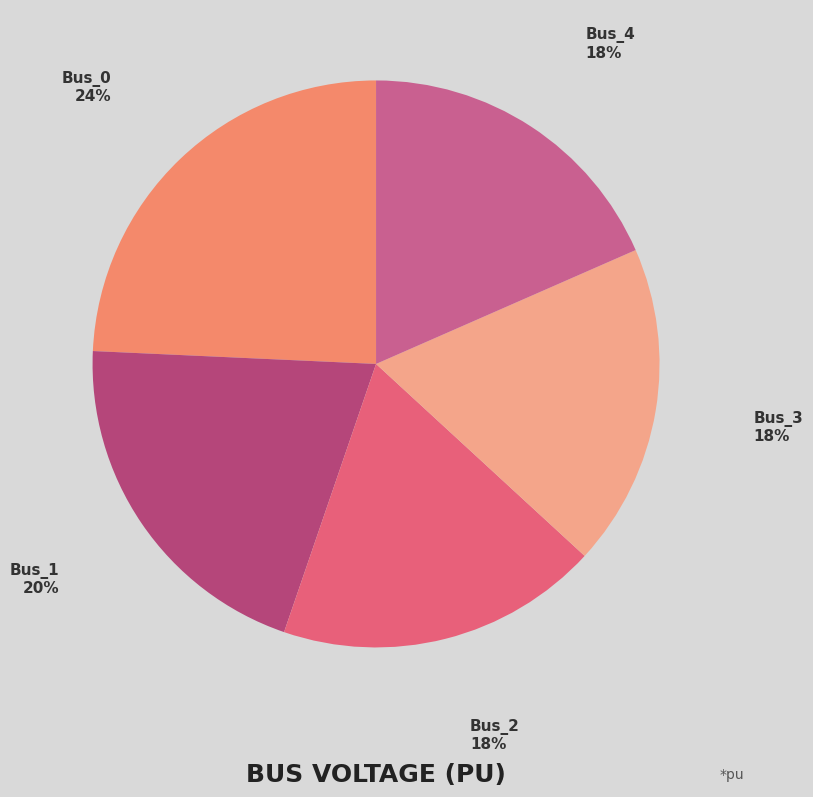

Which slice is the largest?

Bus_0